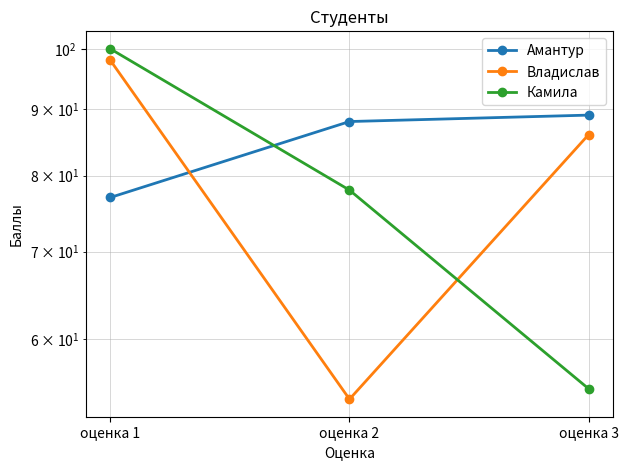

Read the Амантур value at оценка 2, to the nearest 5.

90